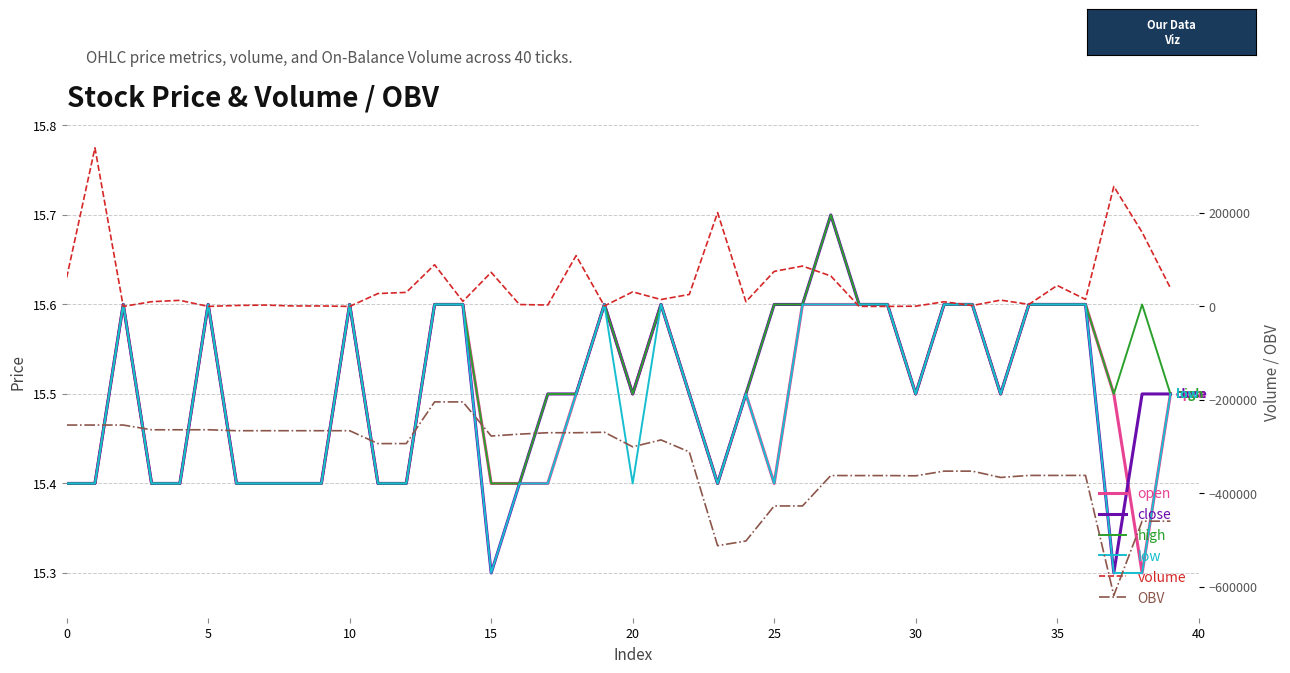

Which has a higher value, 27 or 20?

27